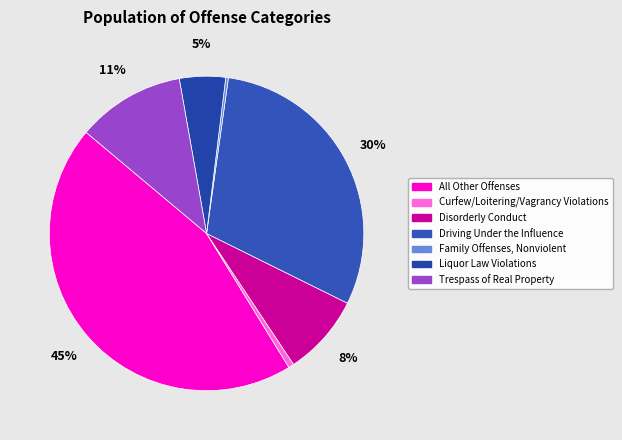

Which category has the smallest portion of the pie?

Family Offenses, Nonviolent